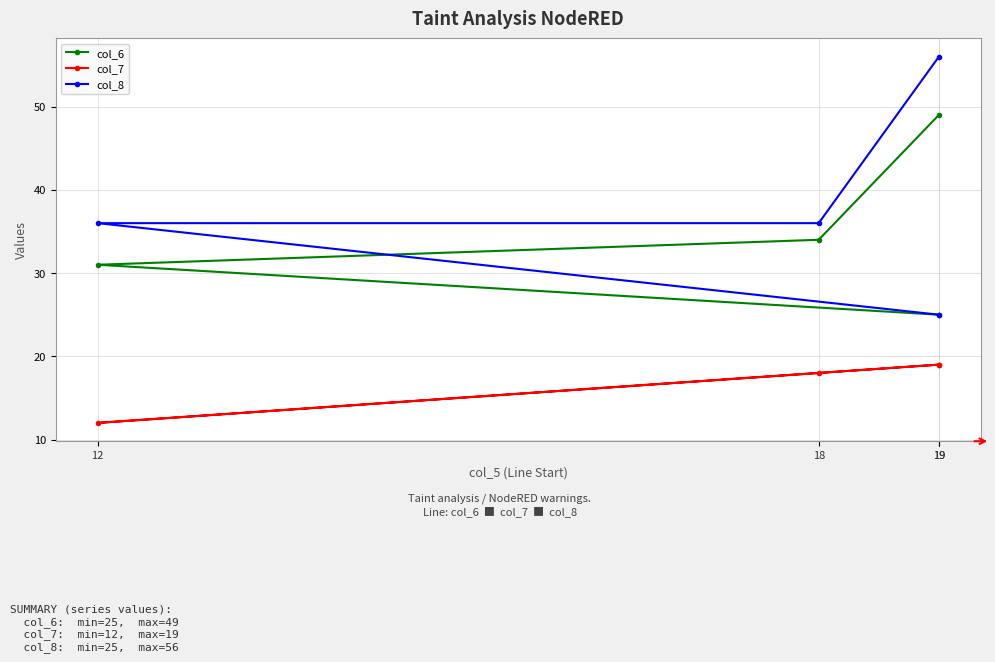

At how many categories does at least one series exceed 22?

4